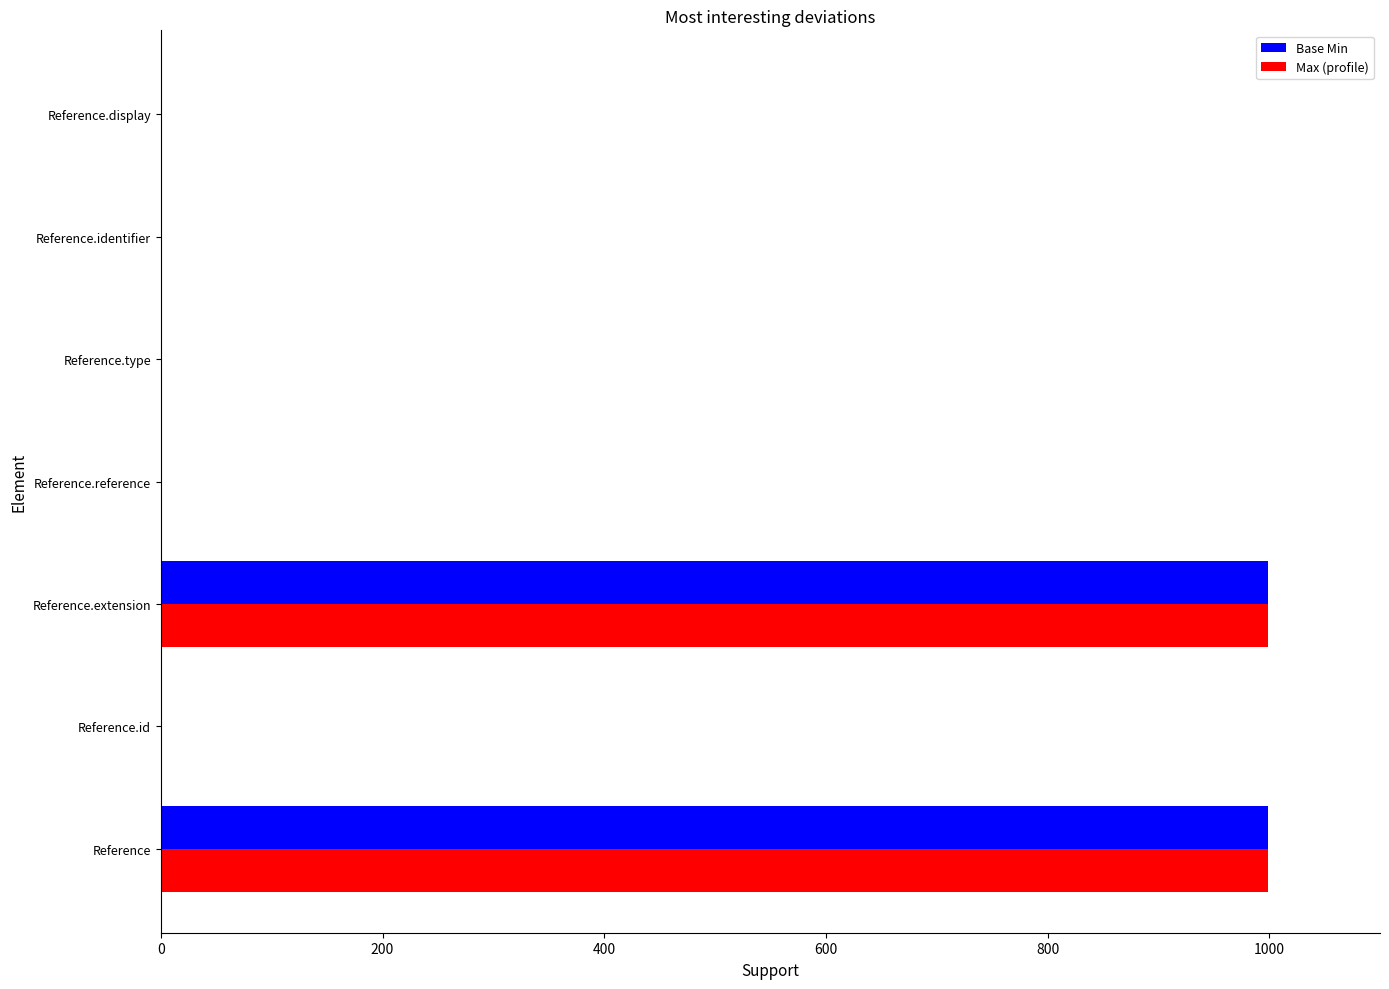

What is the greatest value displayed?

999